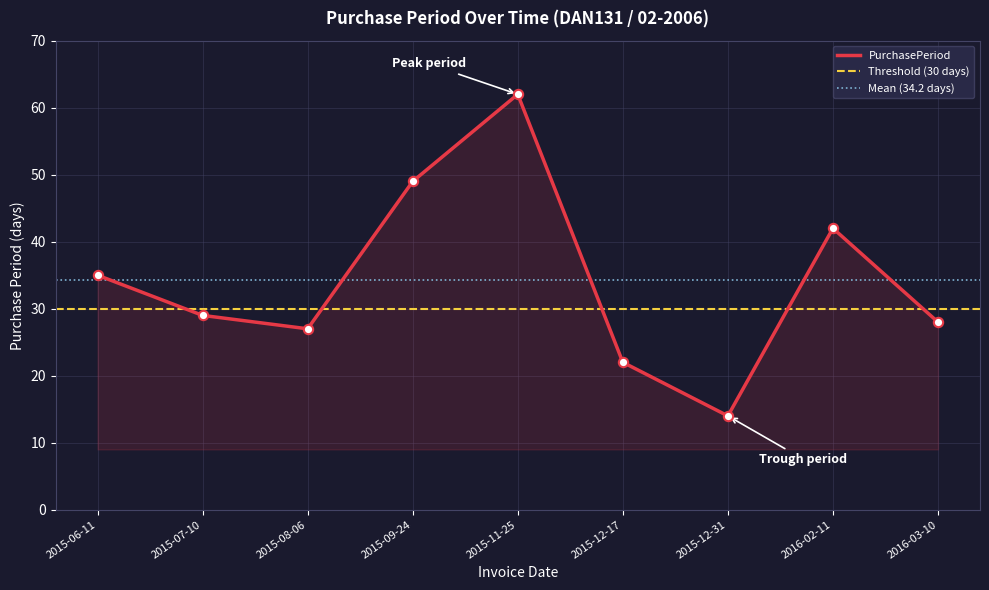

What is the ratio of the value at 2015-12-17 to the value at 2015-08-06?

0.8